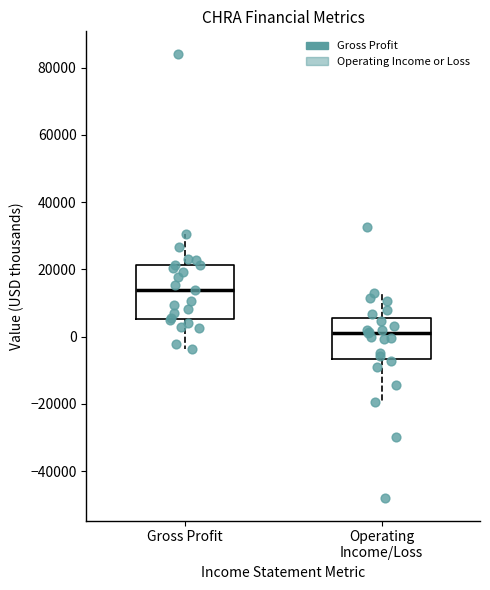

Where is the upper edge of the box for Gross Profit on the y-axis? The values are not printed on the chart, so give them approximately, as read against the axis.

22000